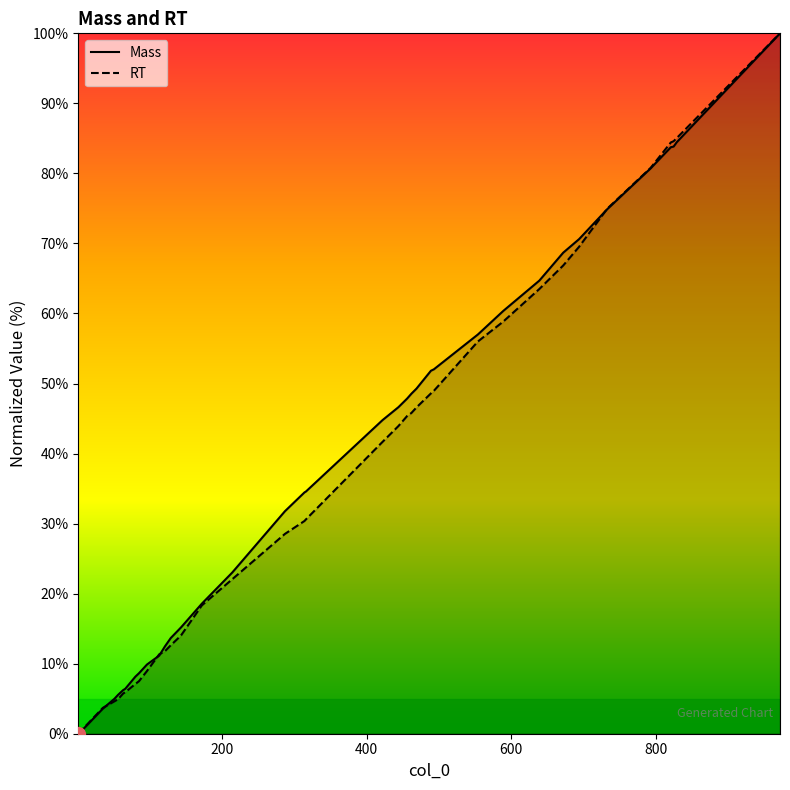

At how many categories does at least one series exceed 74?

7